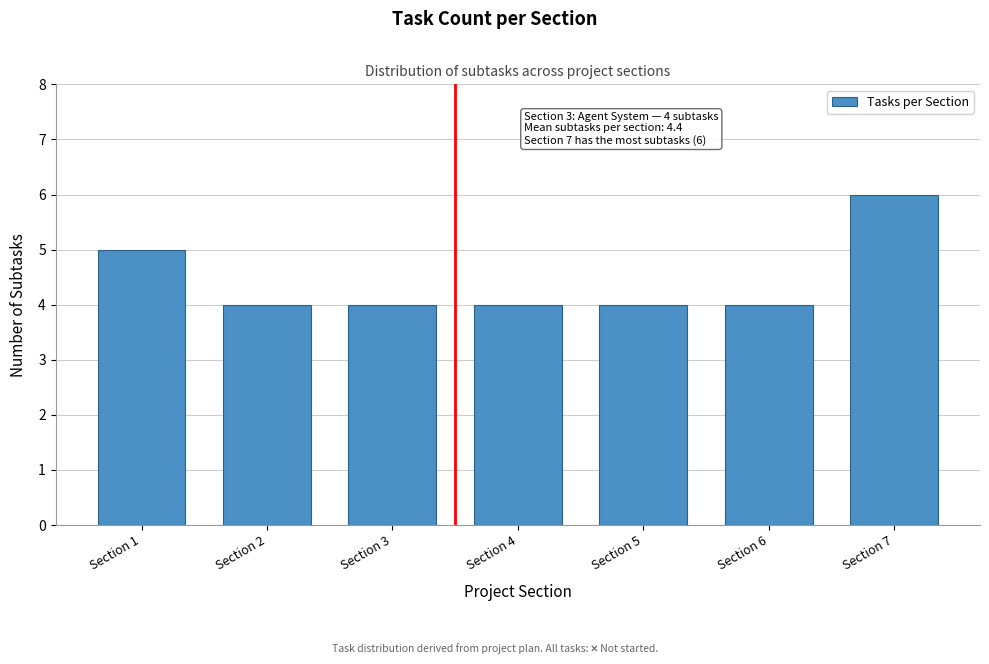

Reading left to right, extract all data points from this chart.

5	4	4	4	4	4	6